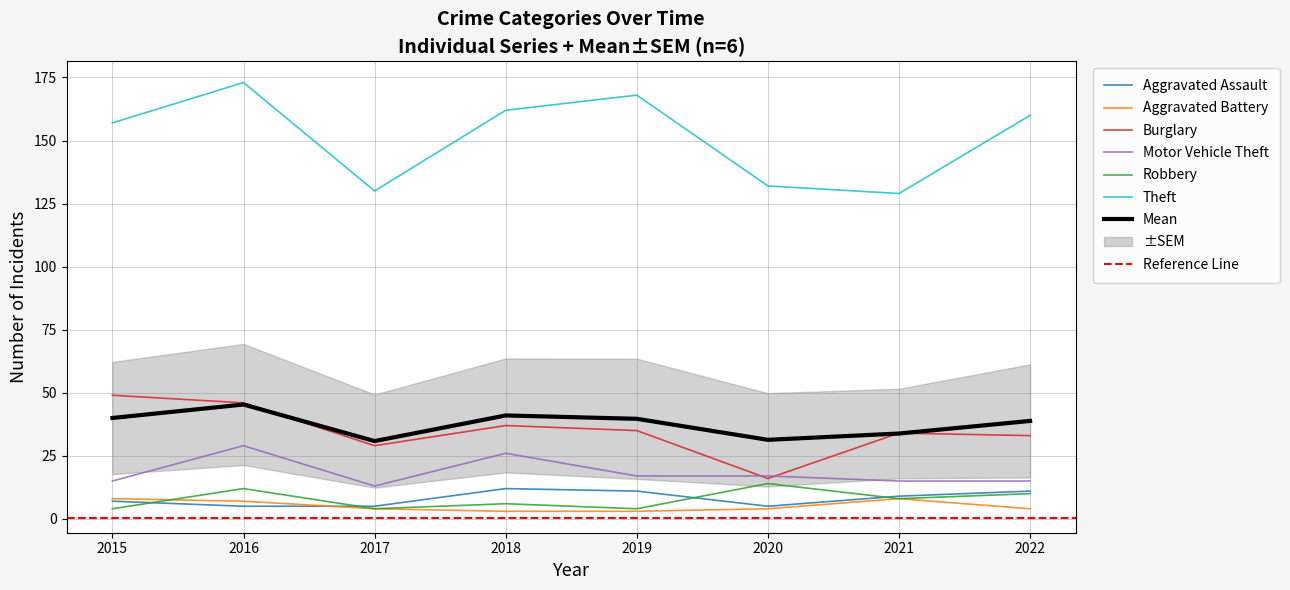

Which series has the largest range (max minus min)?

Theft